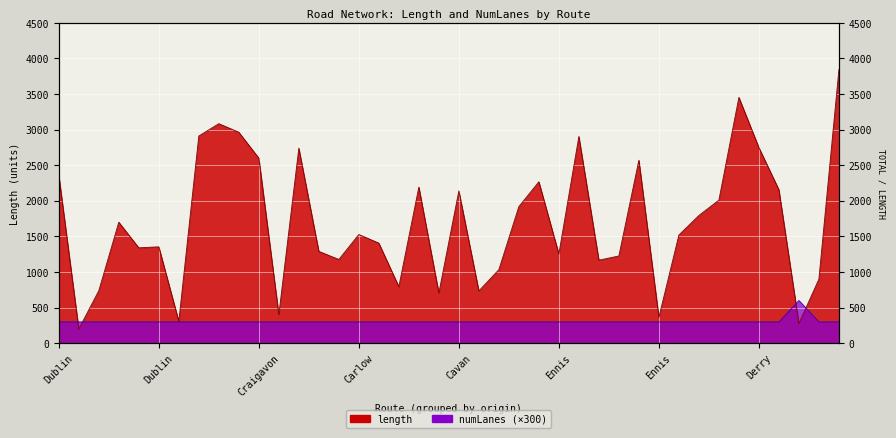

List the series in order of their overall mean, highest first.

length, numLanes